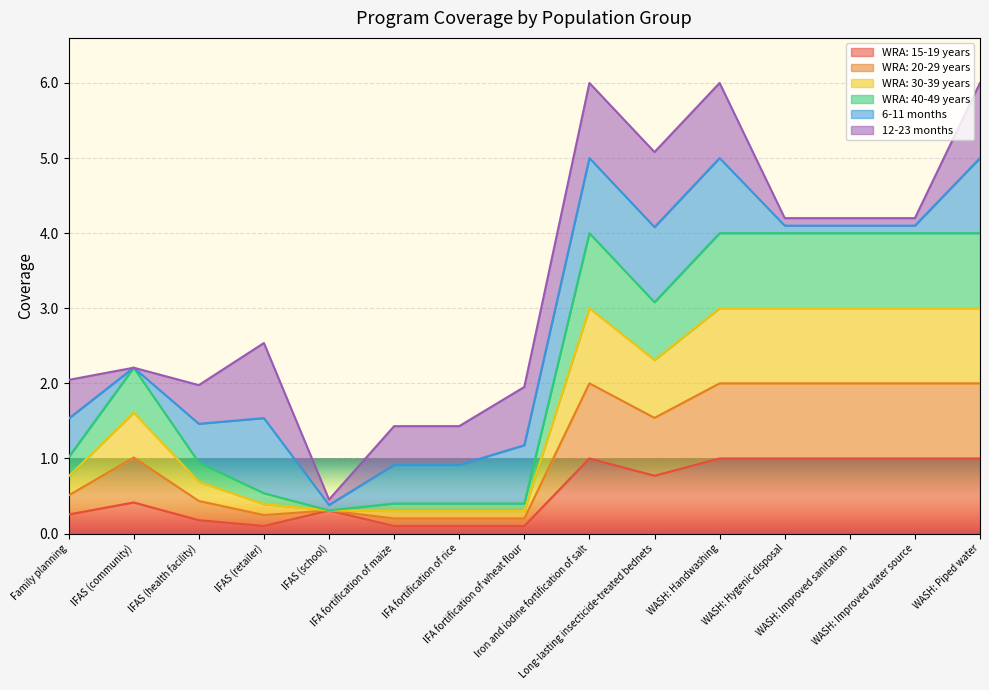

Does the chart display data point markers on the line(s)?

No